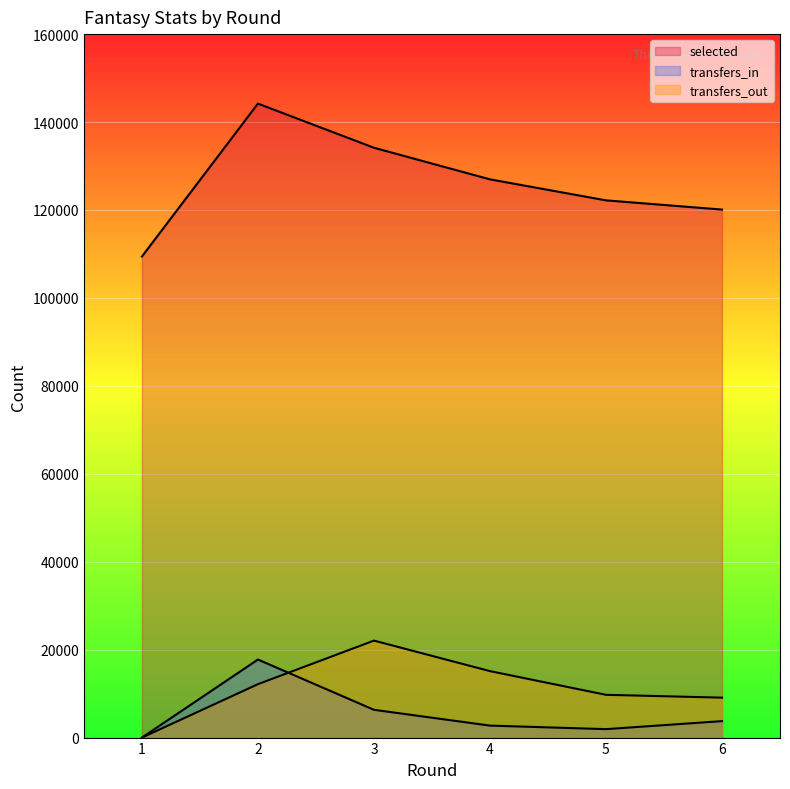

What is the highest value of the transfers_out series?

22058